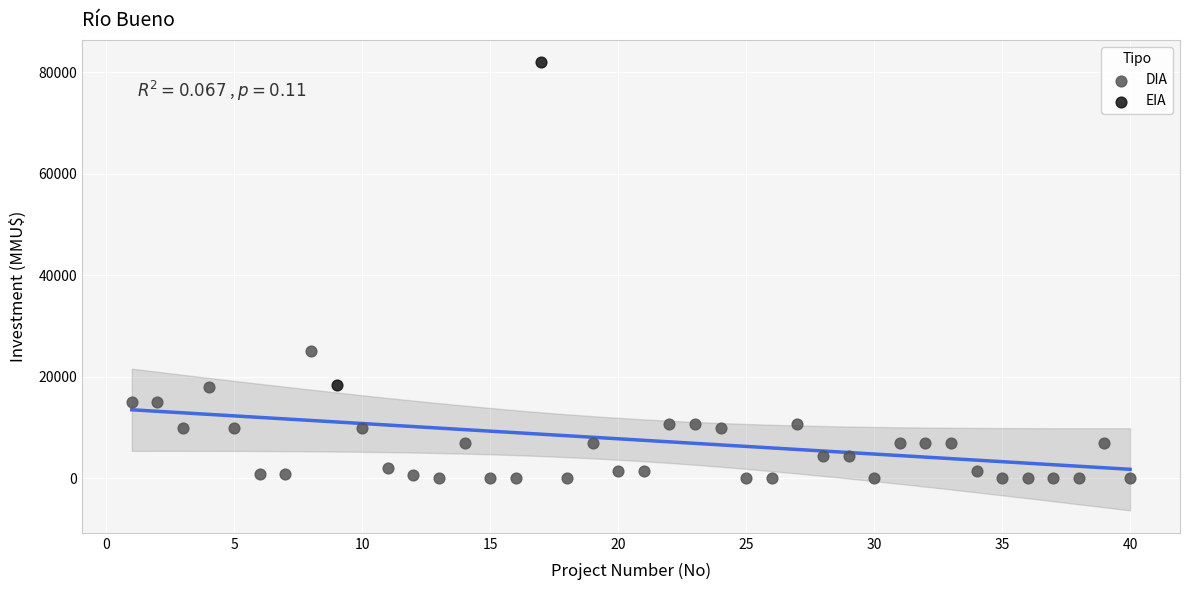

What are all the series names shown in the legend?

DIA, EIA